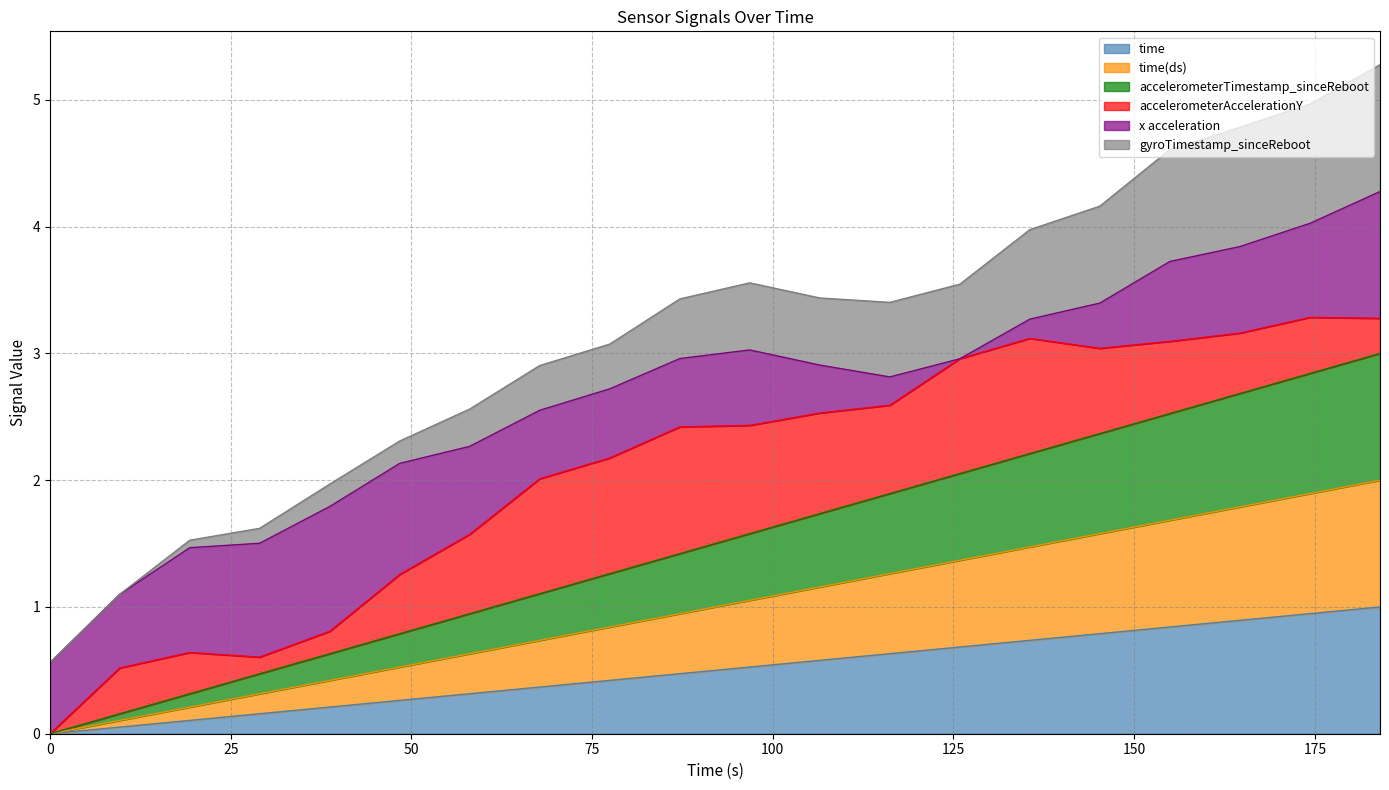

True or false: time has a value of 0.1 at 9.651.

True